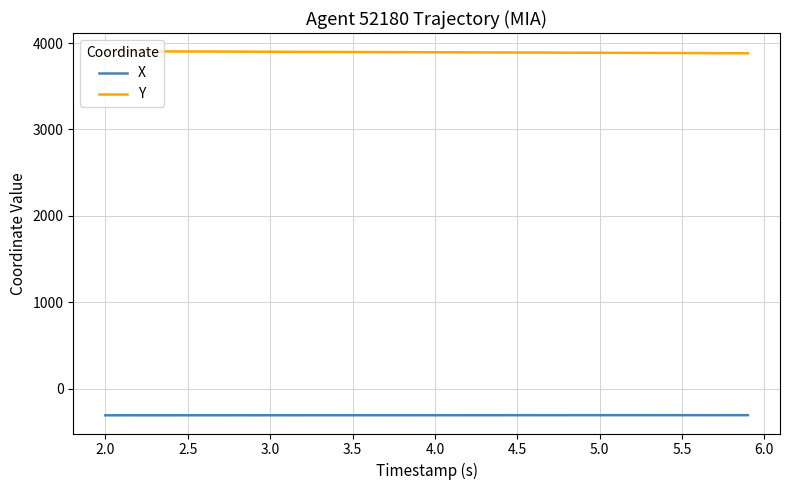

What is the greatest value displayed?

3905.2